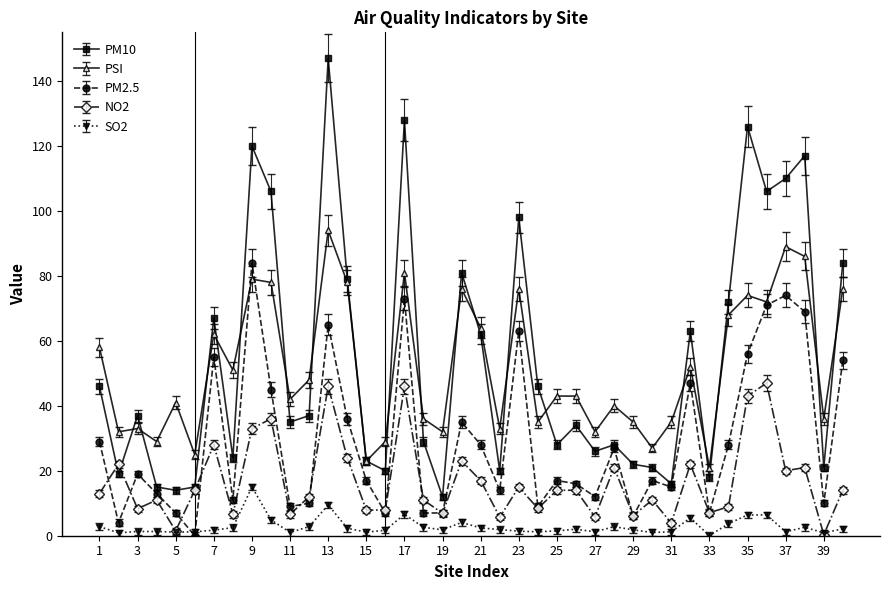

How many lines are shown in the chart?

5